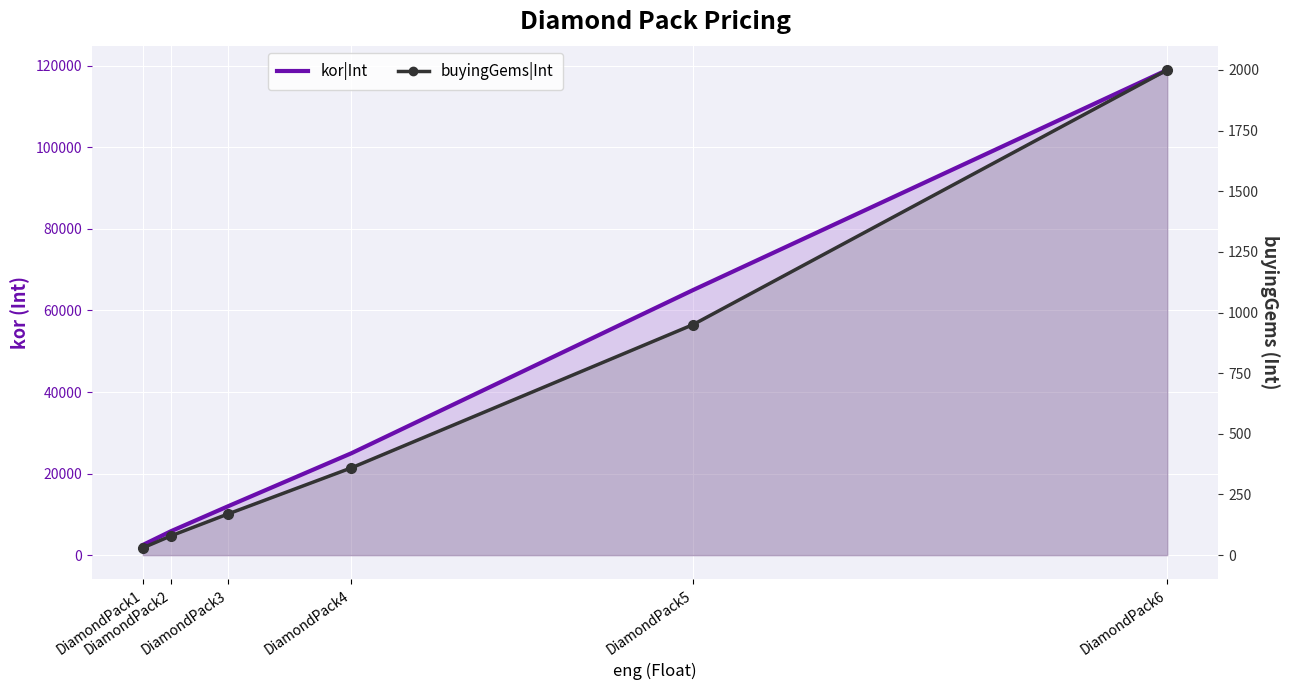

True or false: buyingGems|Int and kor|Int cross at least once.

False